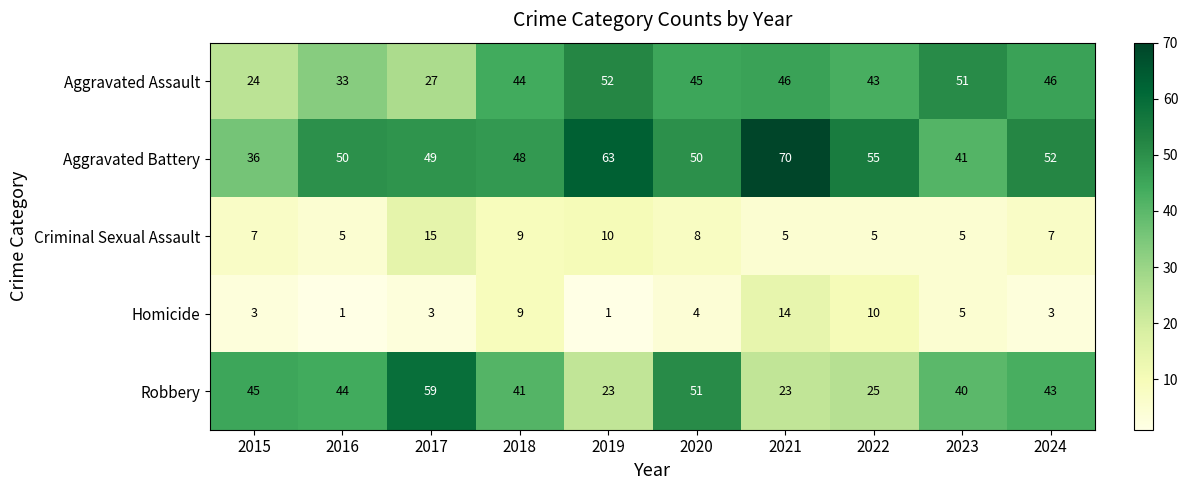

Rank the series at 2016 from highest to lowest value.

Aggravated Battery, Robbery, Aggravated Assault, Criminal Sexual Assault, Homicide